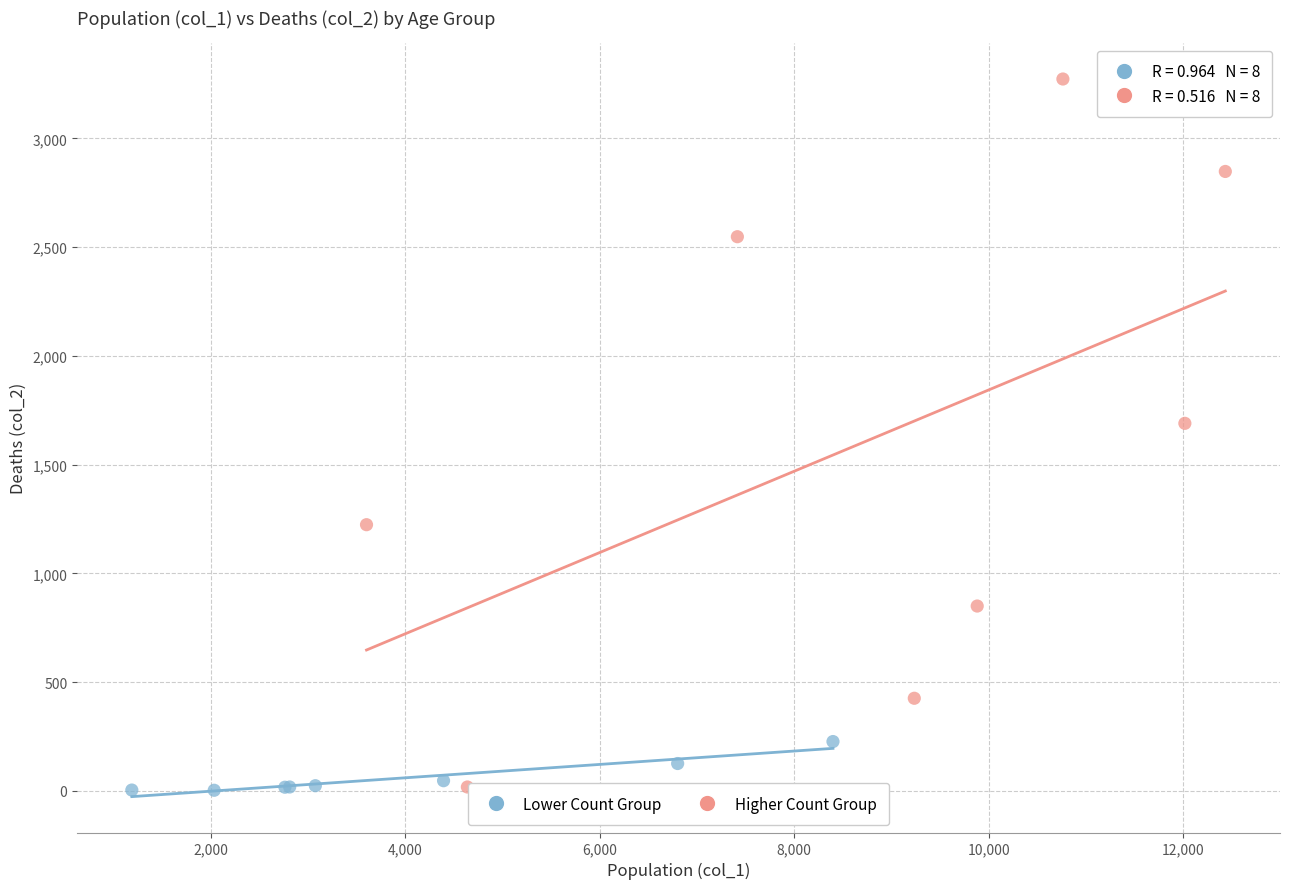

Which series reaches the maximum Y coordinate?

Higher Count Group